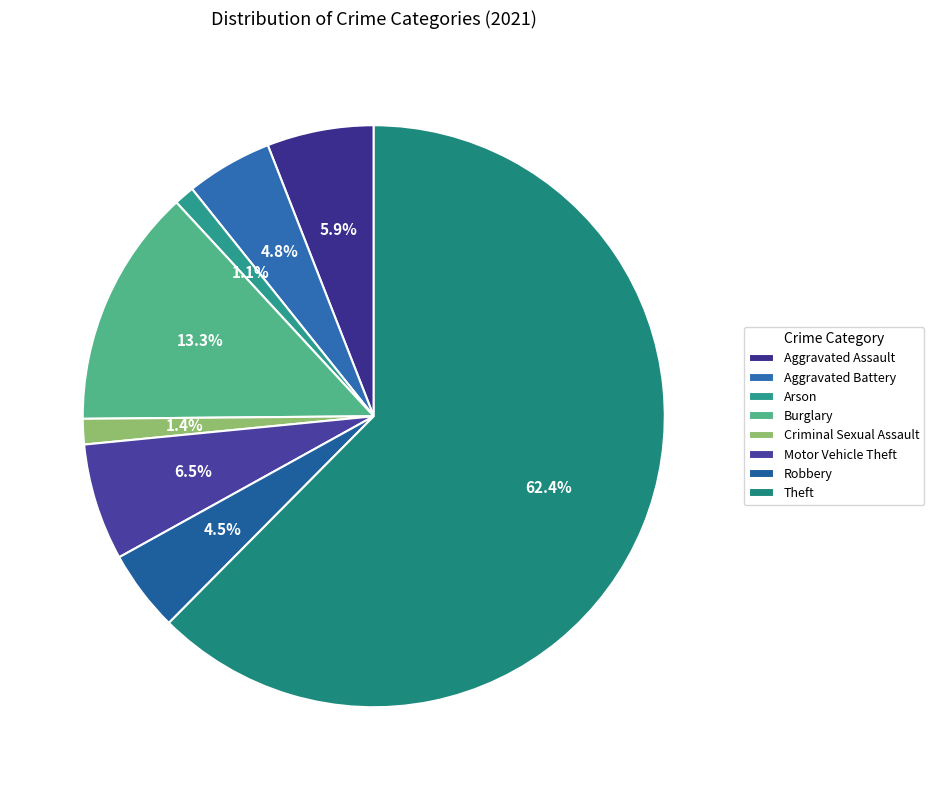

To the nearest percent, what percentage of the pie is Aggravated Battery?

5%